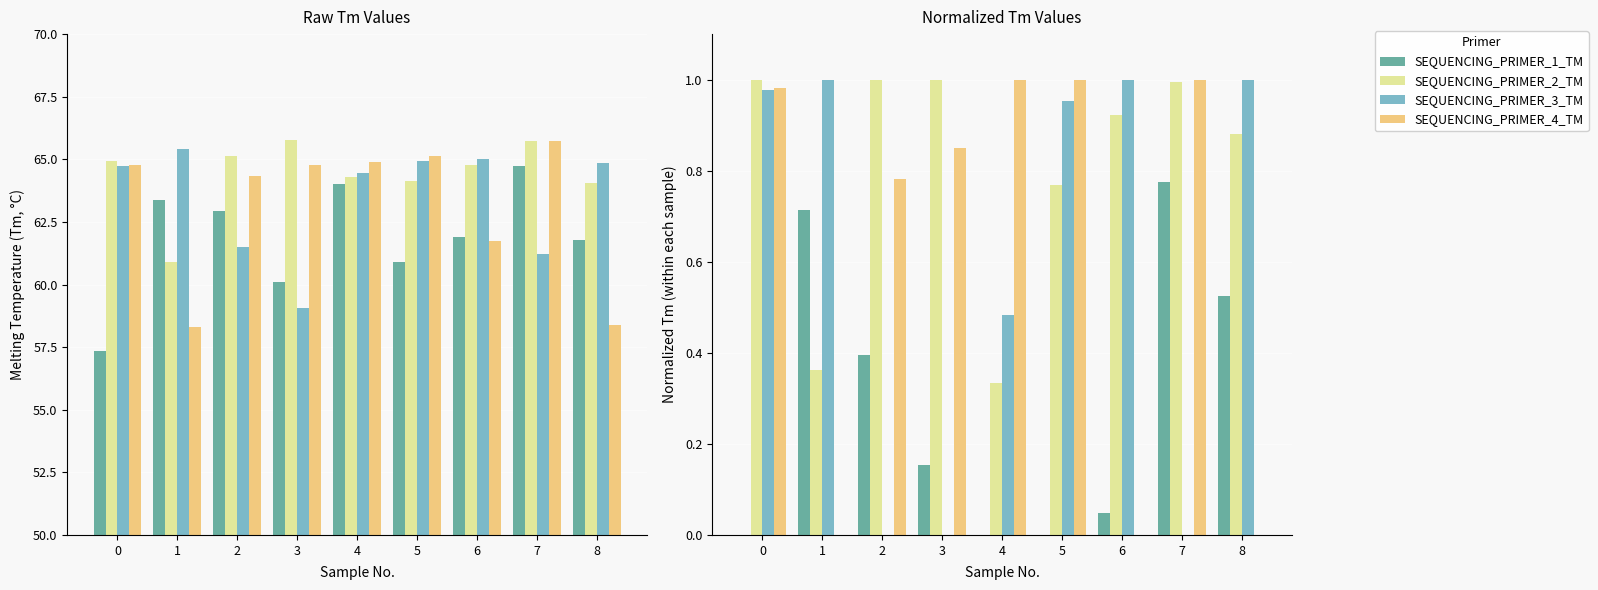

What is the maximum value for SEQUENCING_PRIMER_4_TM?

1.0